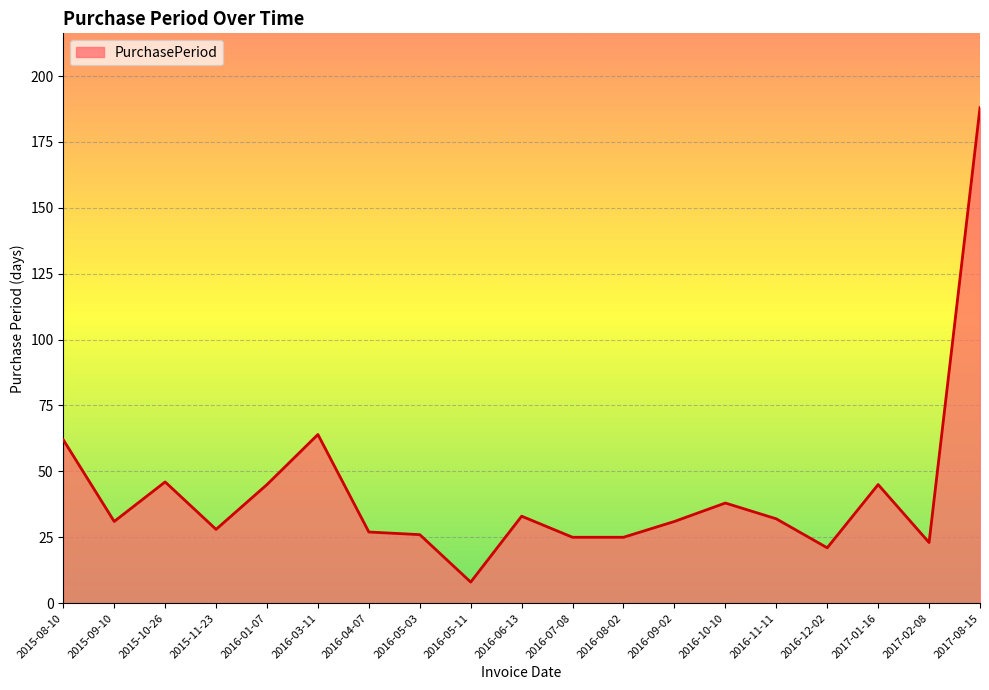

Reading right to left, transcribe all the data shown in this chart.

2017-08-15=188	2017-02-08=23	2017-01-16=45	2016-12-02=21	2016-11-11=32	2016-10-10=38	2016-09-02=31	2016-08-02=25	2016-07-08=25	2016-06-13=33	2016-05-11=8	2016-05-03=26	2016-04-07=27	2016-03-11=64	2016-01-07=45	2015-11-23=28	2015-10-26=46	2015-09-10=31	2015-08-10=62